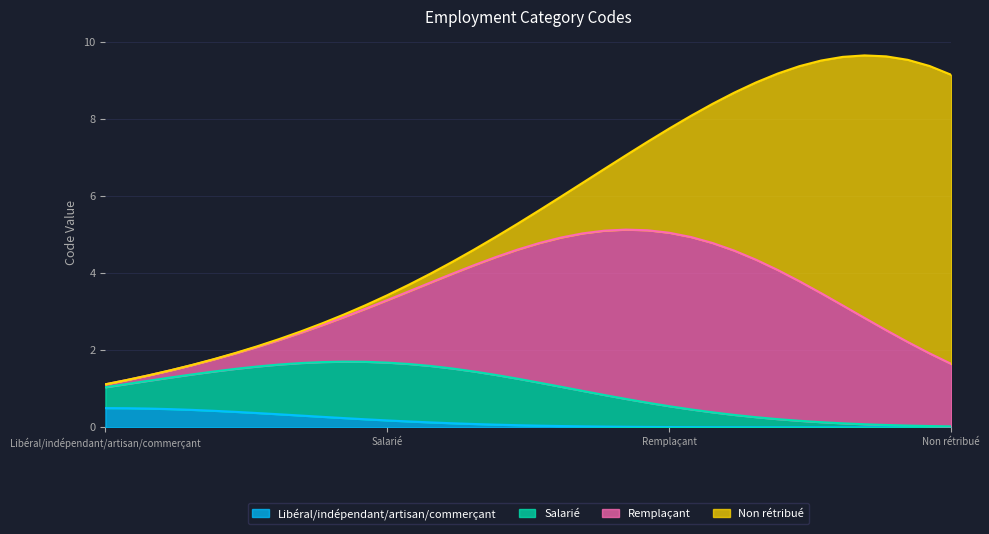

How many data points are less than 4?

2